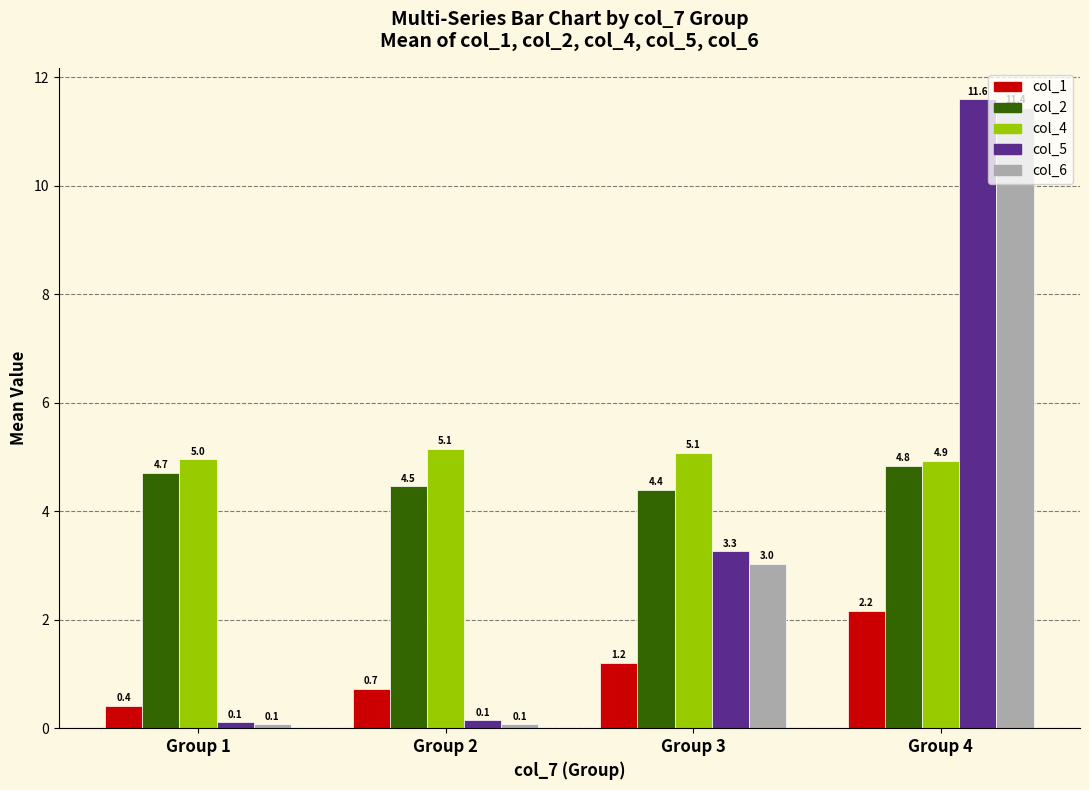

Is it true that col_2 equals 4.7 at Group 1?

True